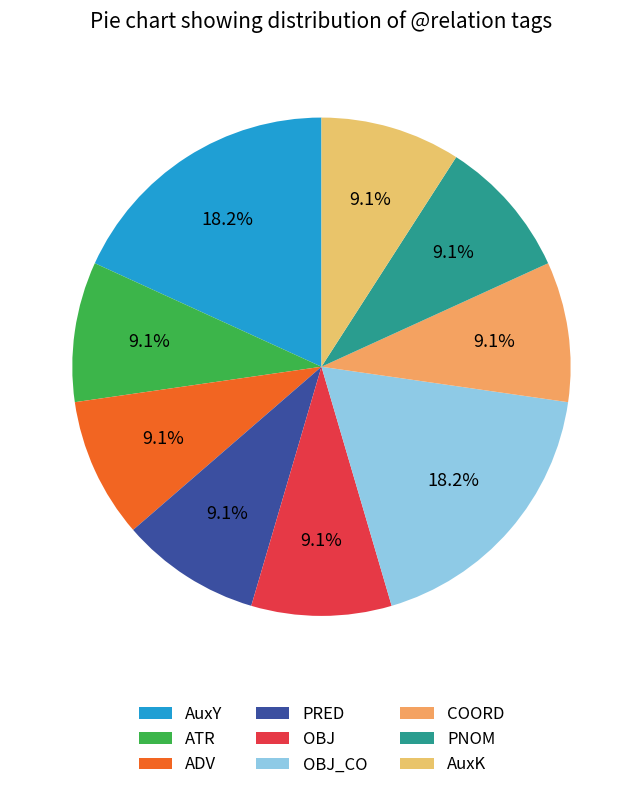

To the nearest percent, what is the combined percentage of AuxY and PNOM?

27%